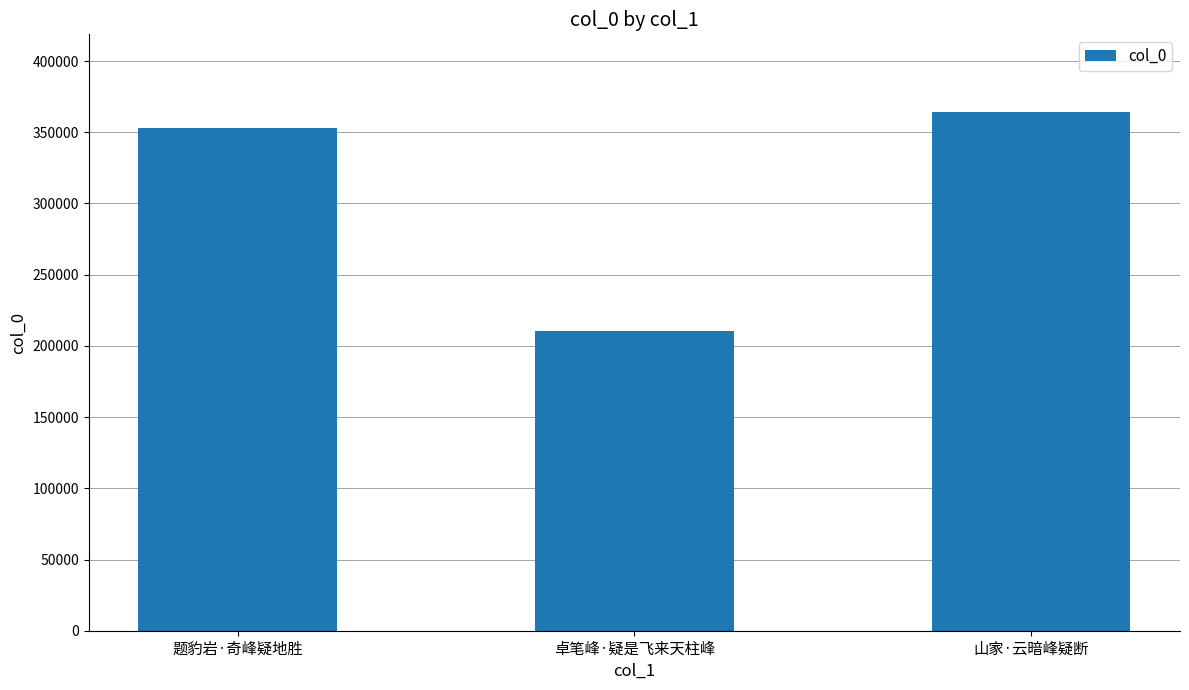

Between 卓笔峰·疑是飞来天柱峰 and 山家·云暗峰疑断, which is larger?

山家·云暗峰疑断